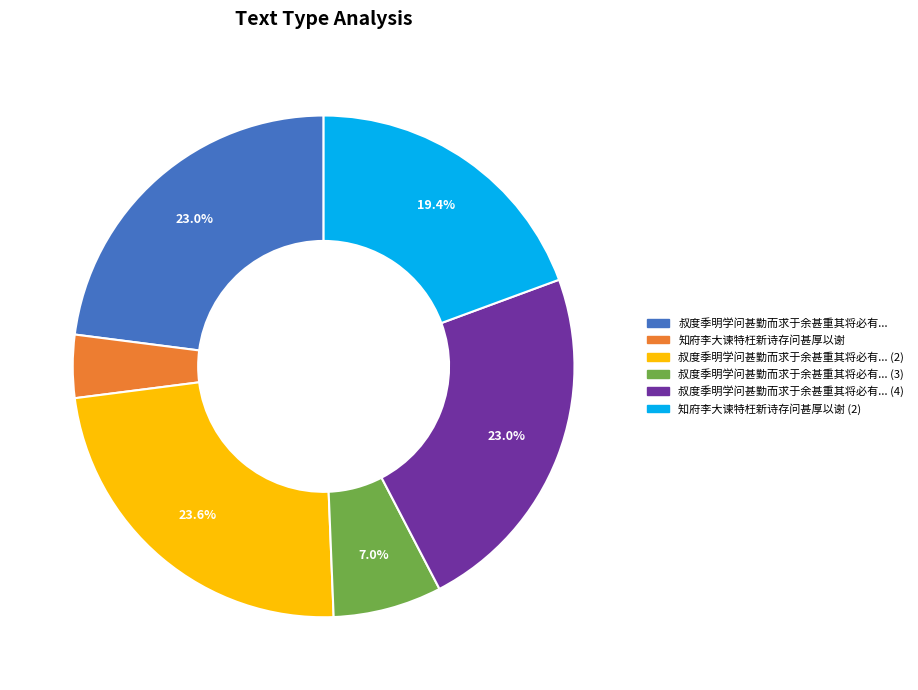

Is there any slice that represents more than half of the pie?

No